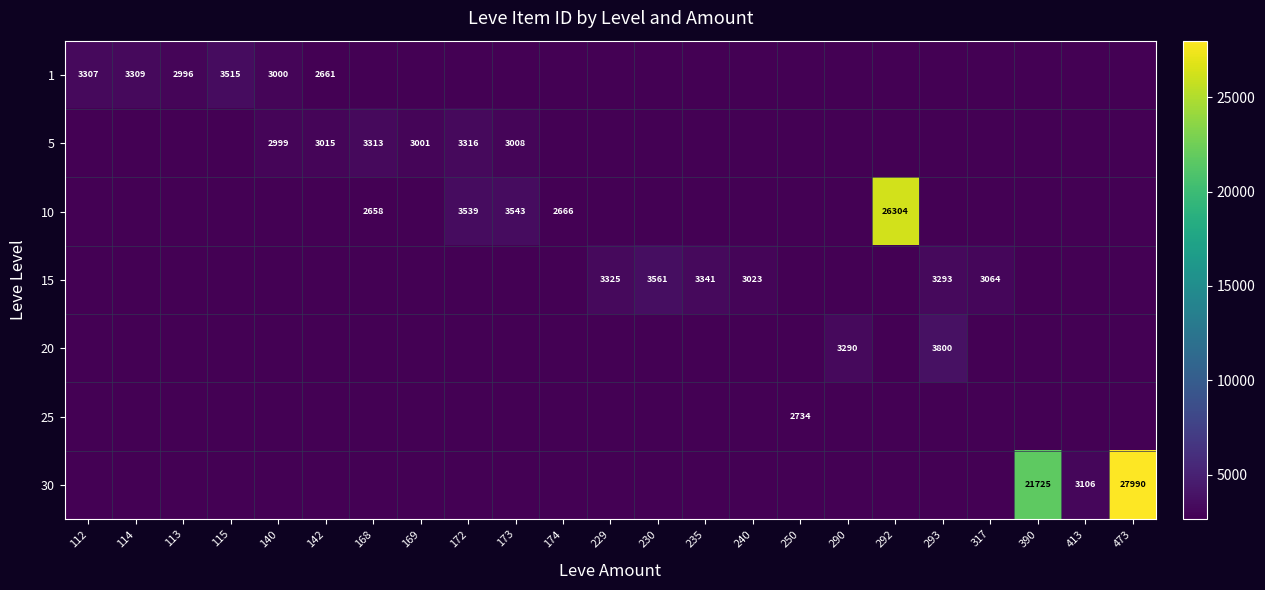

Which category has the highest value across all series?

473